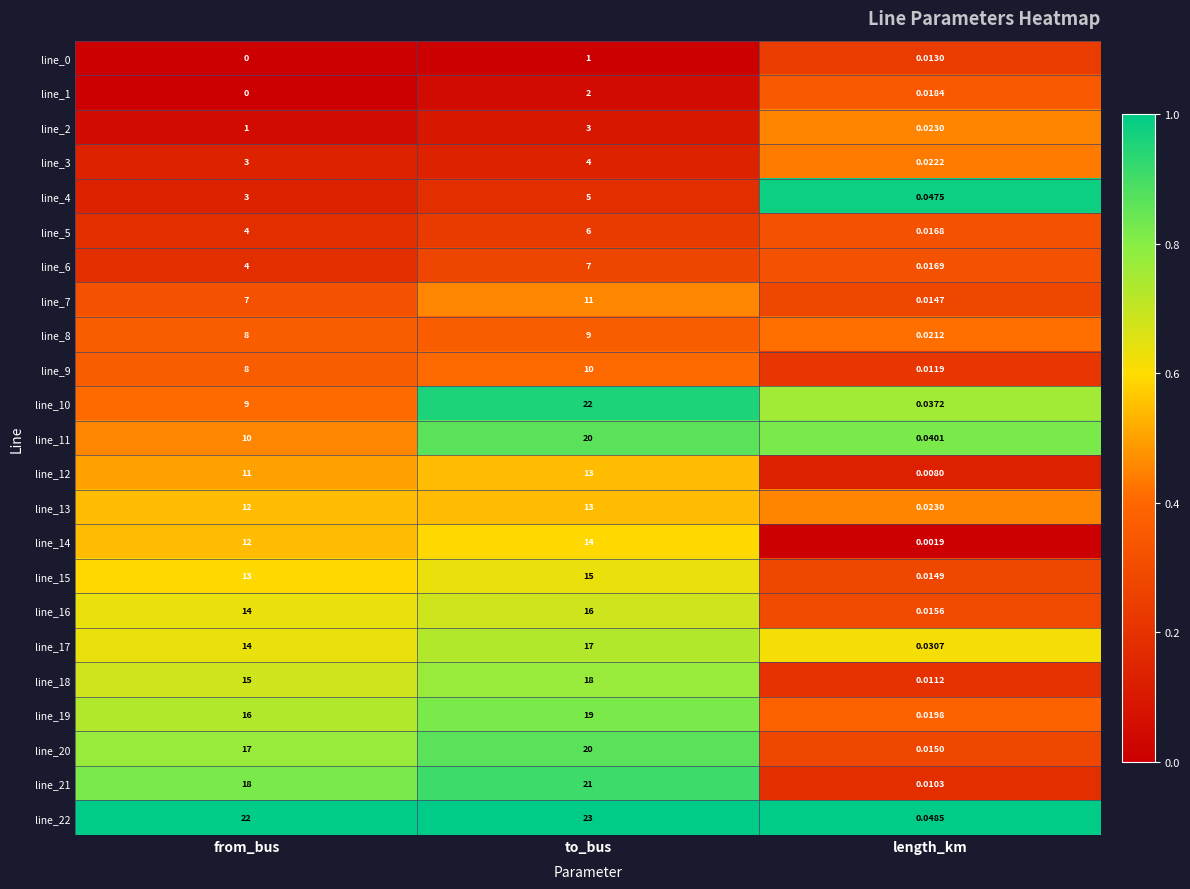

At which category is the sum across all series the highest?

to_bus